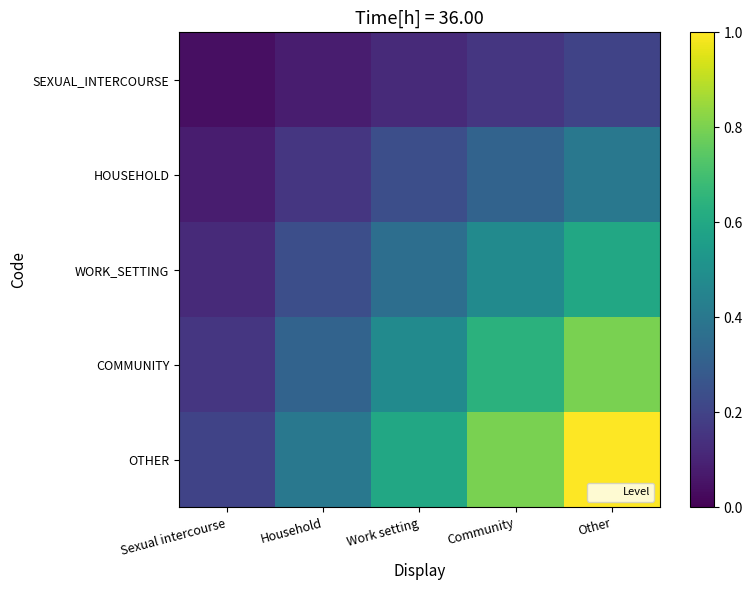

What is the total value across all series at Community?

2.4